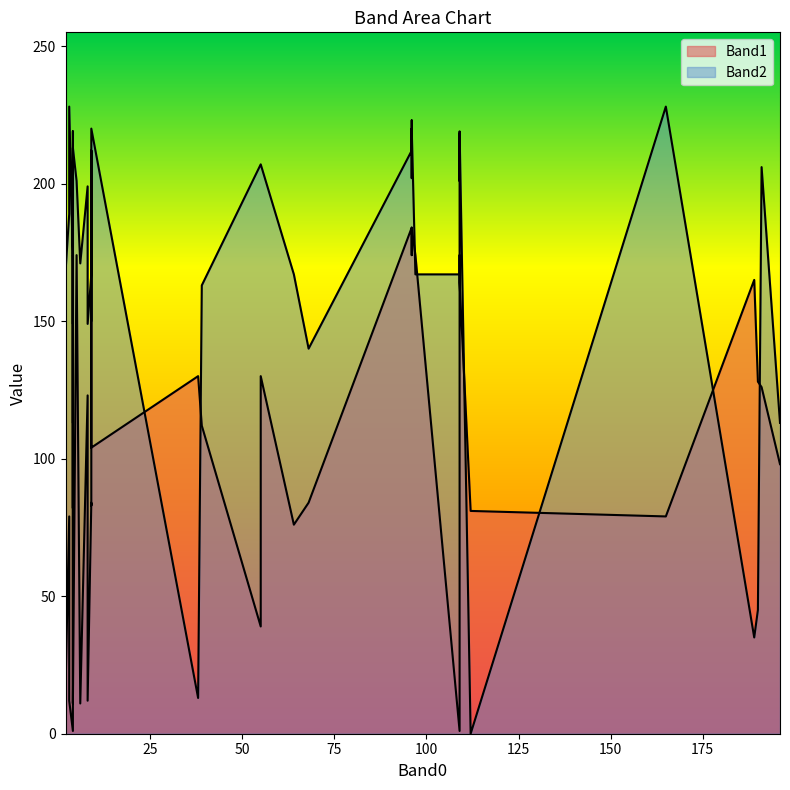

Between 9 and 38, which is larger?

38